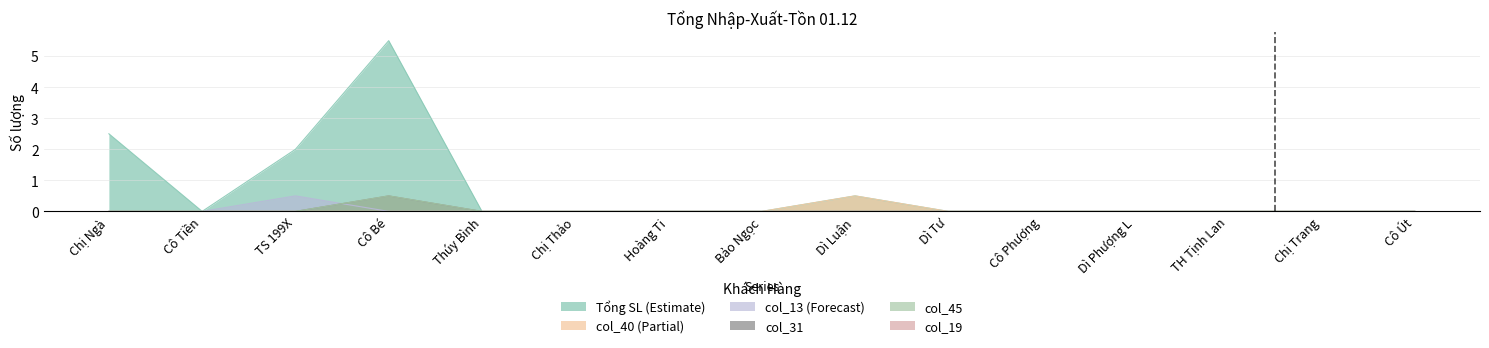

Which series has the largest range (max minus min)?

Tổng SL